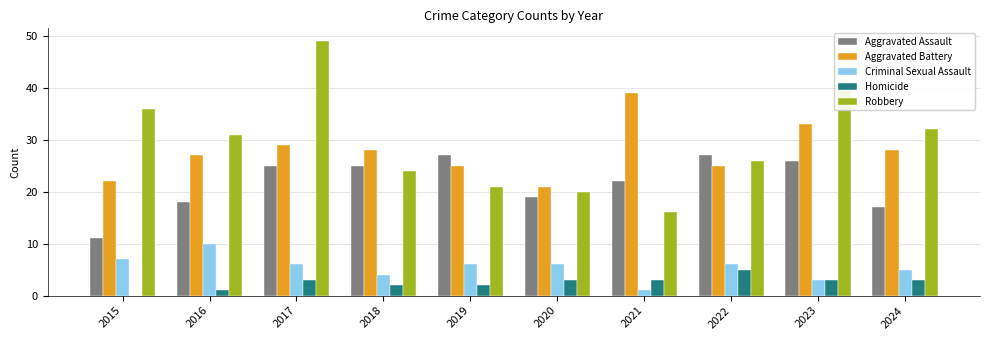

Is the value of Aggravated Battery at 2020 greater than the value of Homicide at 2016?

Yes